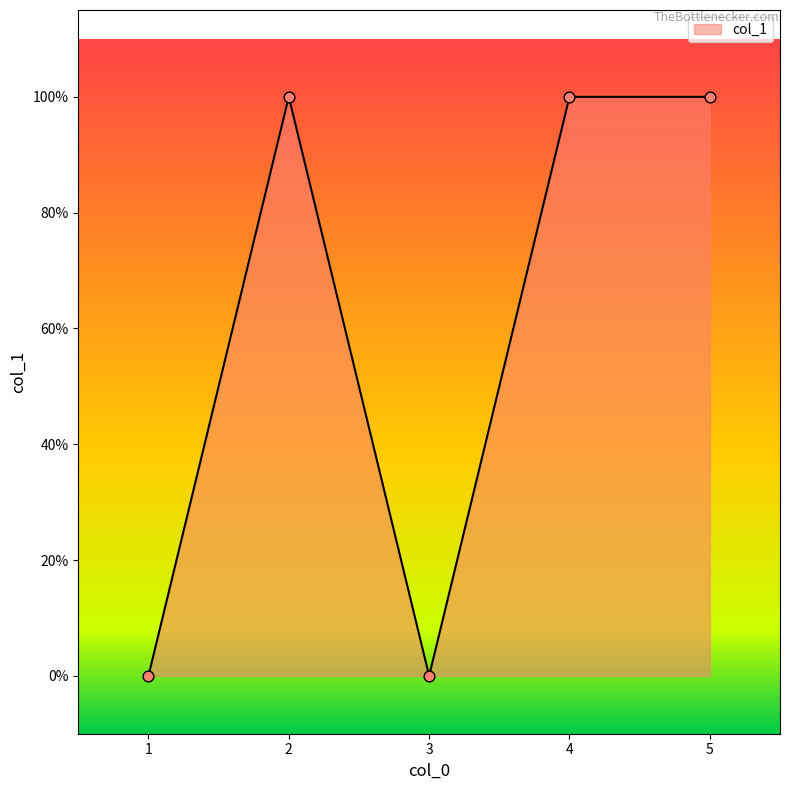

Between 3 and 1, which is larger?

3